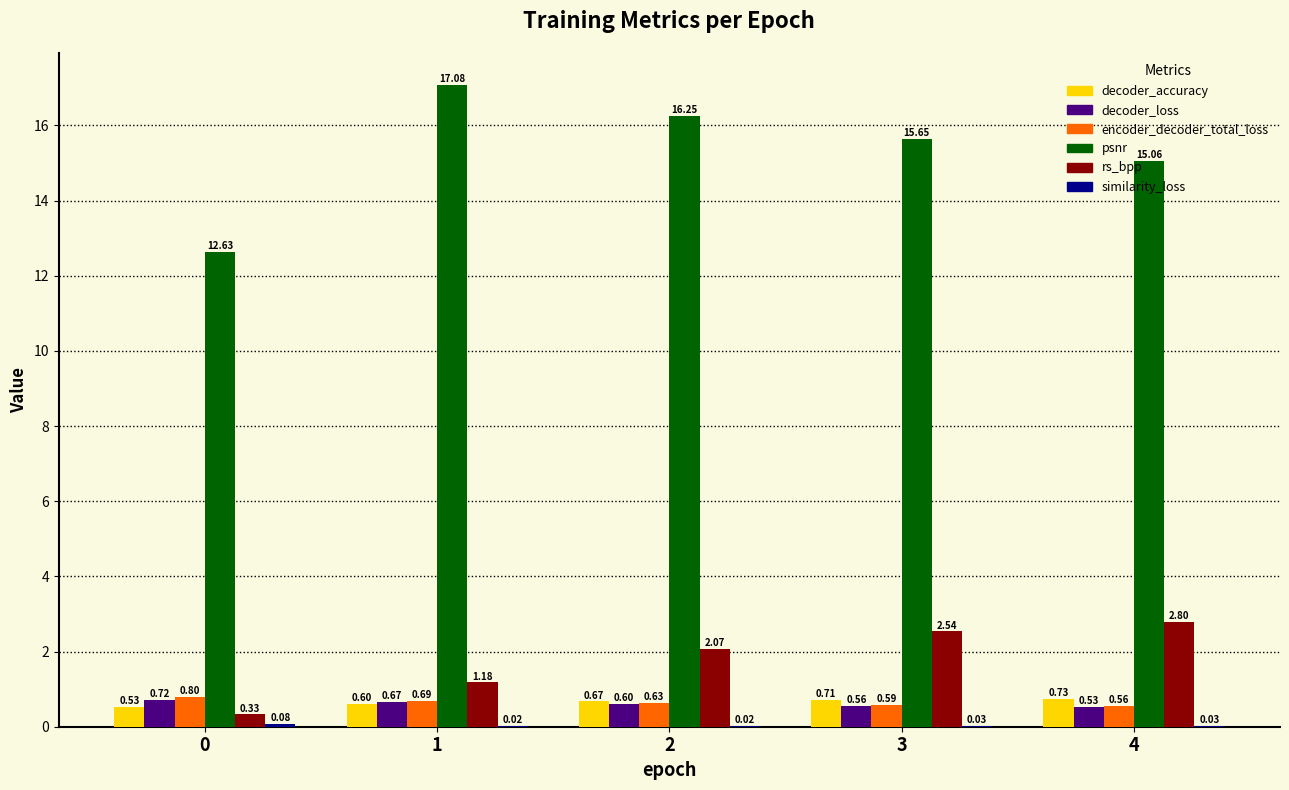

The value of decoder_loss at 2 is 0.6. True or false?

True